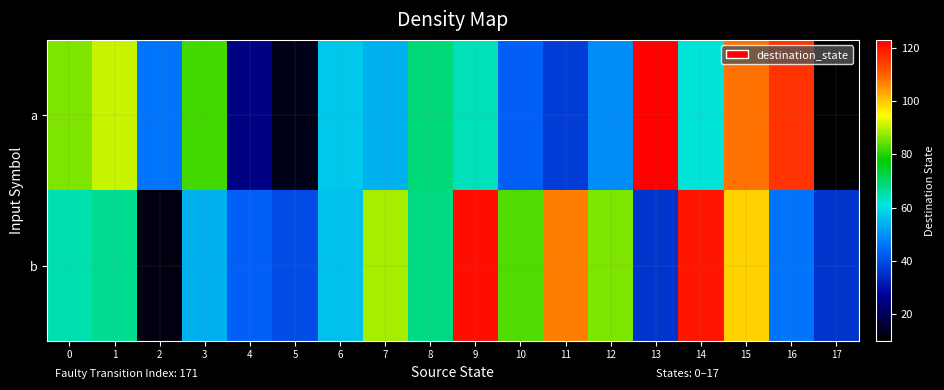

Which series has the largest total across all categories?

b